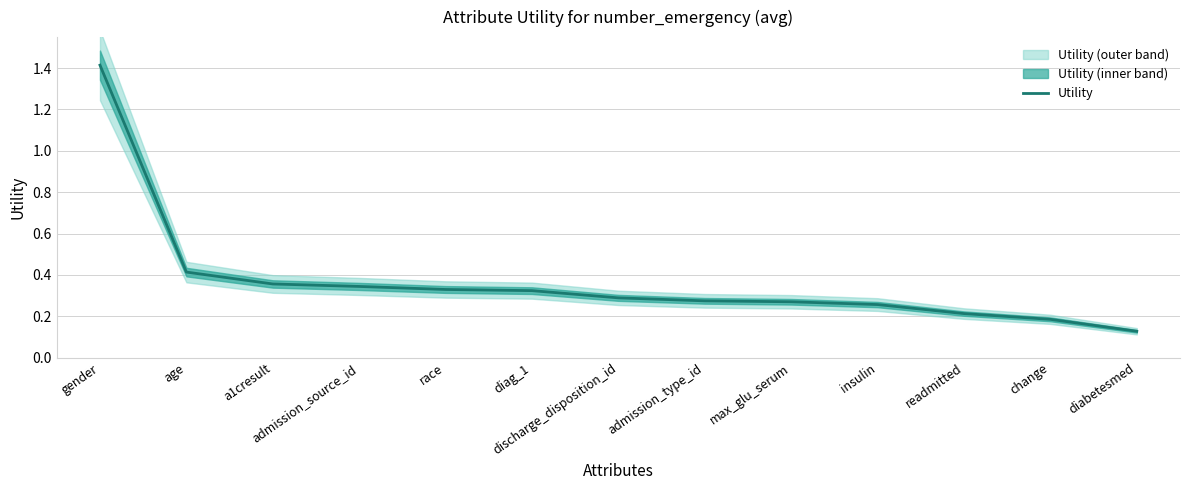

The value at admission_source_id is 0.2. True or false?

False